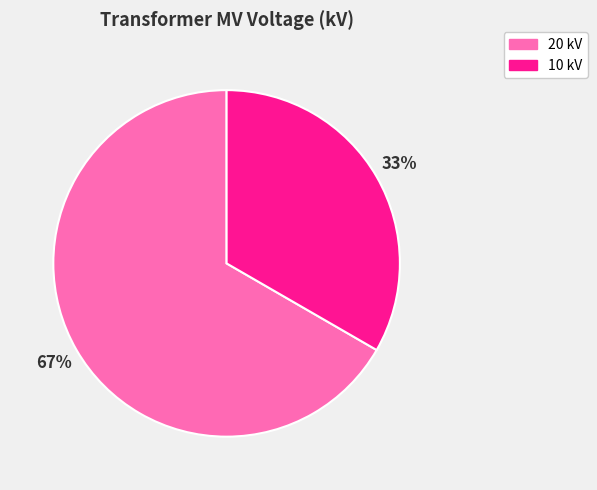

Count the number of slices in the pie.

2